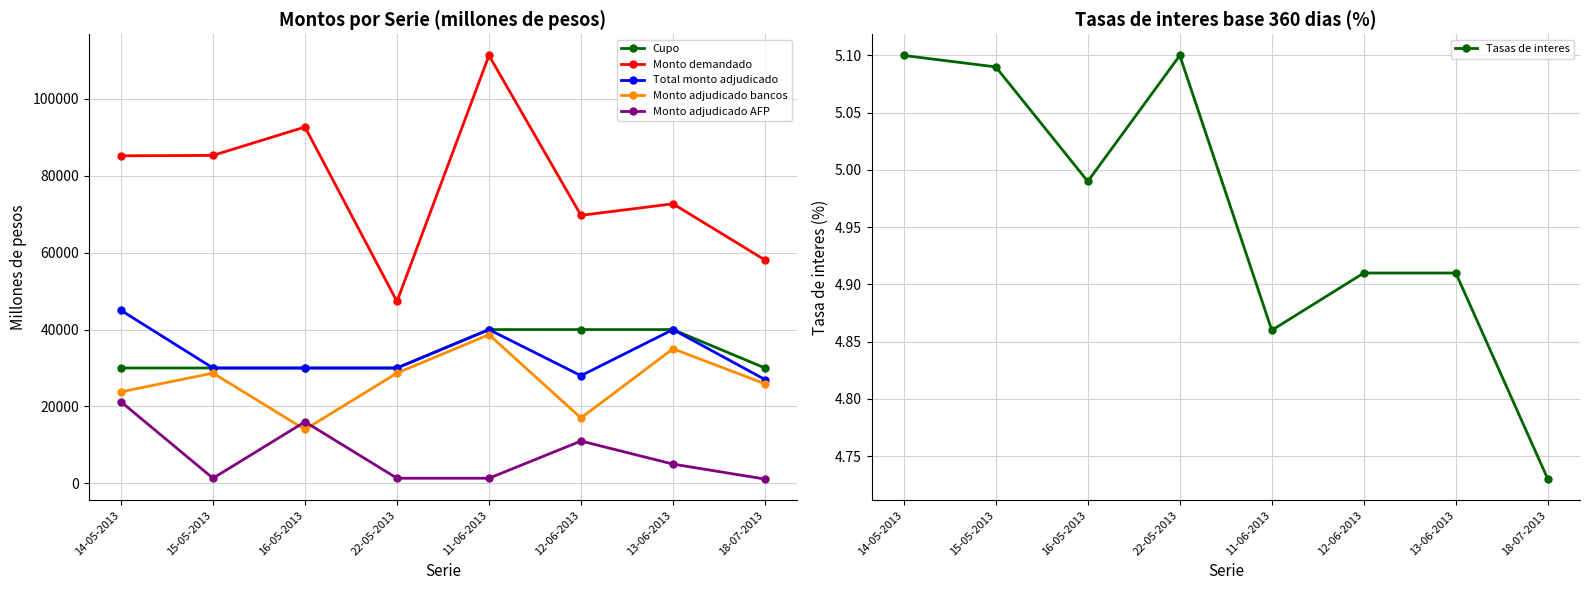

What is the sum of the Total monto adjudicado values at 22-05-2013 and 13-06-2013?

70000